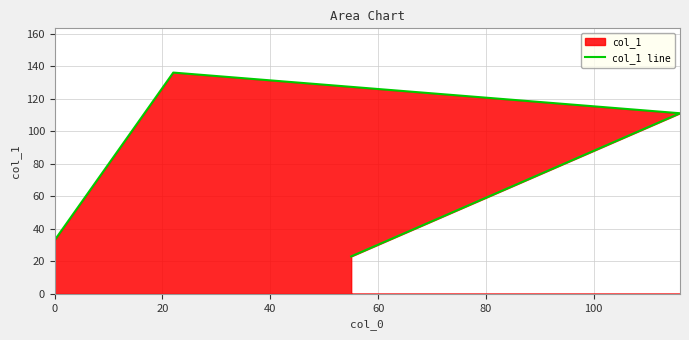

What is the change in value from 0 to 20?

+103